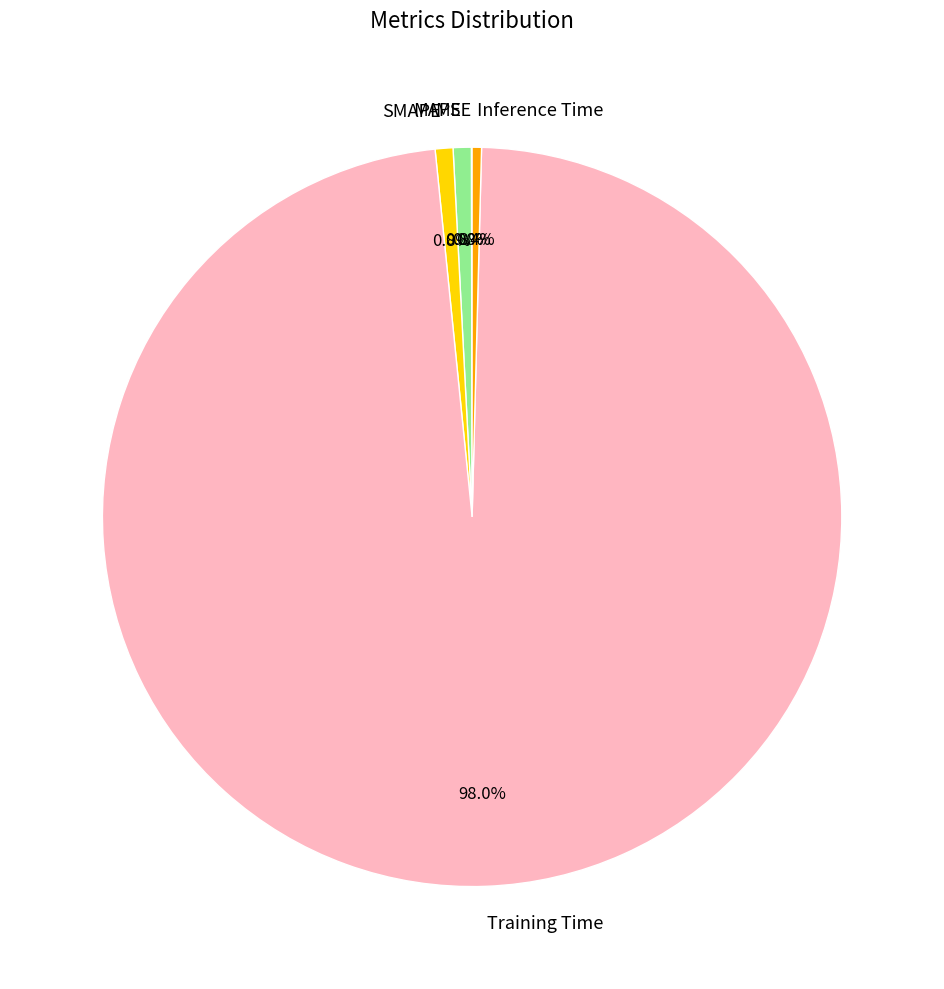

Between Training Time and MAPE, which is larger?

Training Time